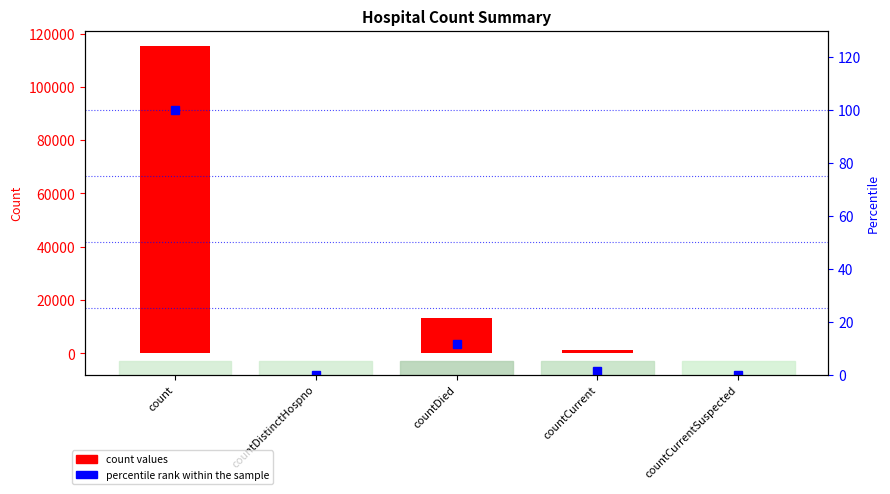

What is the sum of all count values values?

130105.0